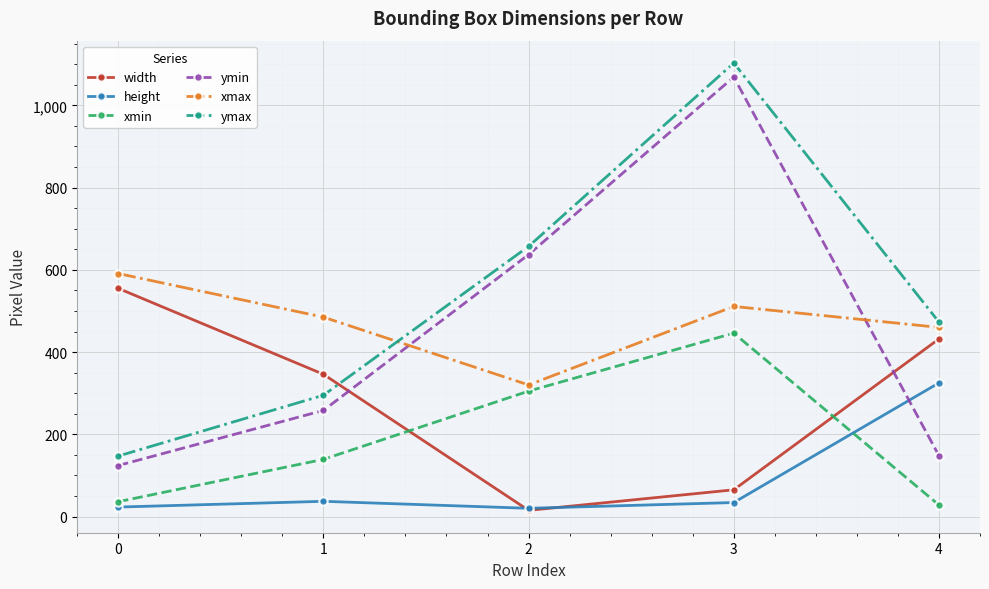

What is the difference between the maximum and minimum values in the ymin series?

945